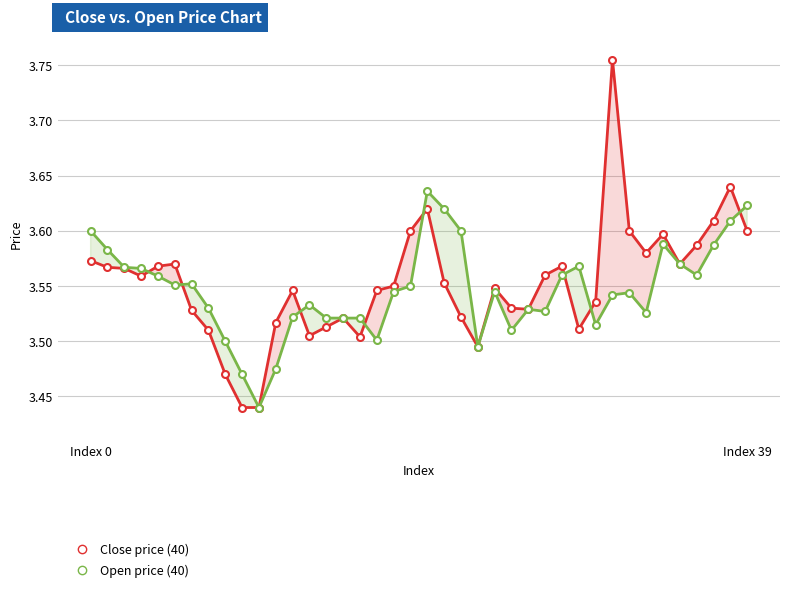

What is the value of the Close price (40) point at the 22nd from the left?

3.6